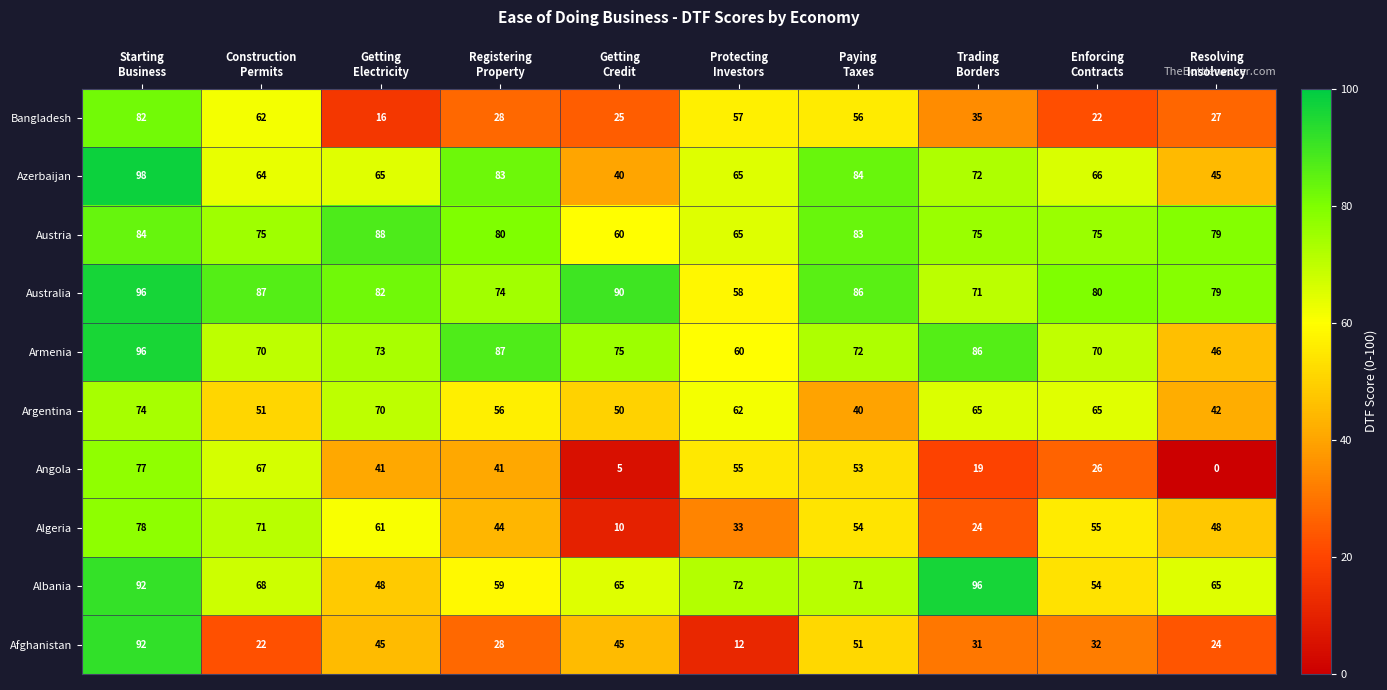

Which series has the largest total across all categories?

Australia